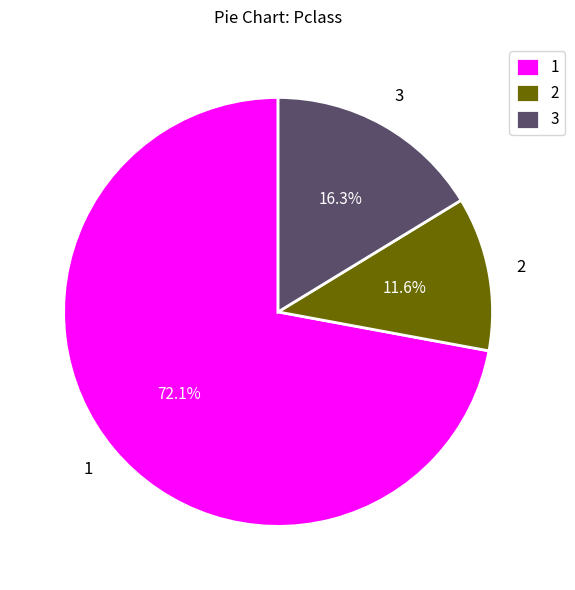

Count the number of slices in the pie.

3